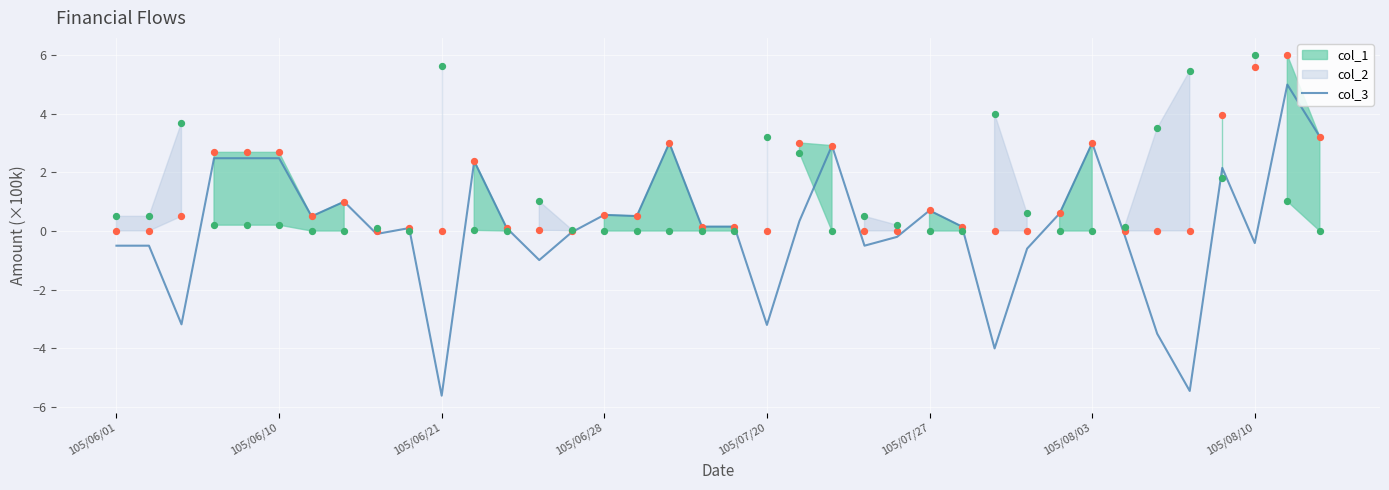

Is it true that col_3 equals 2.5 at 105/06/10?

True